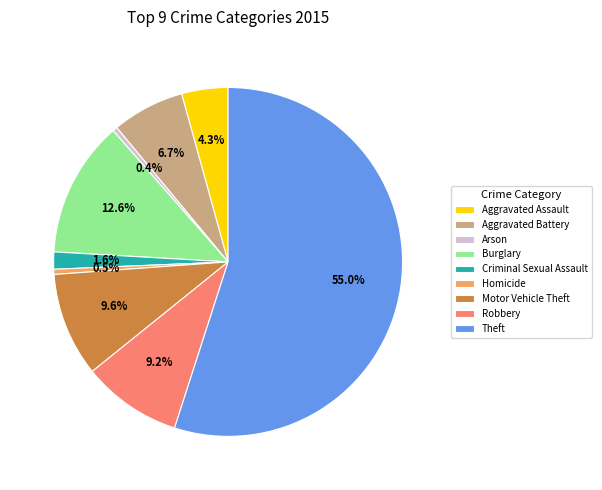

Between Aggravated Assault and Motor Vehicle Theft, which is larger?

Motor Vehicle Theft